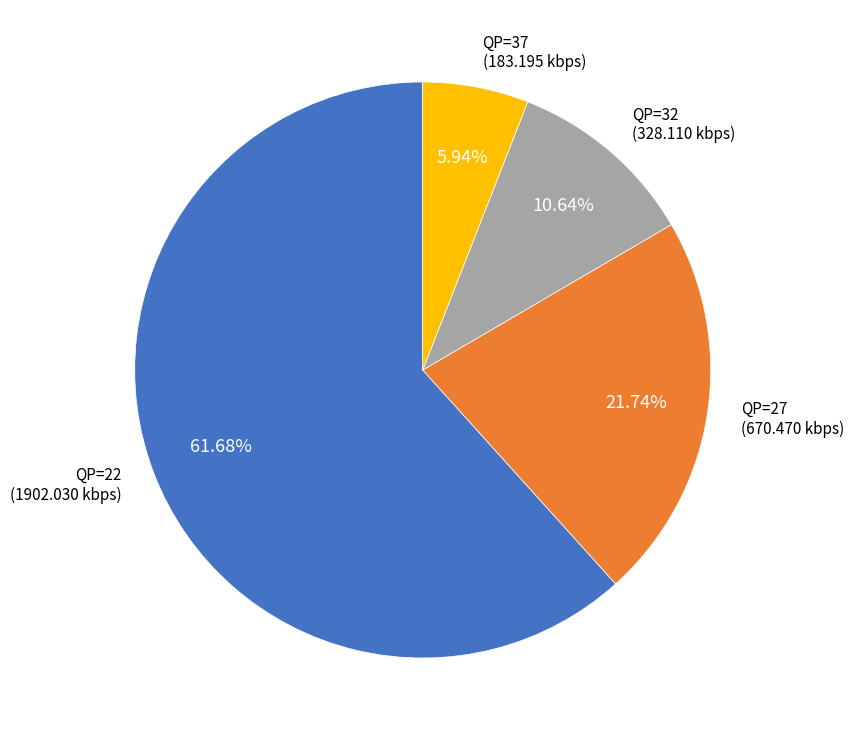

Combined, do QP=37 (183.195 kbps) and QP=22 (1902.030 kbps) account for over 50%?

Yes